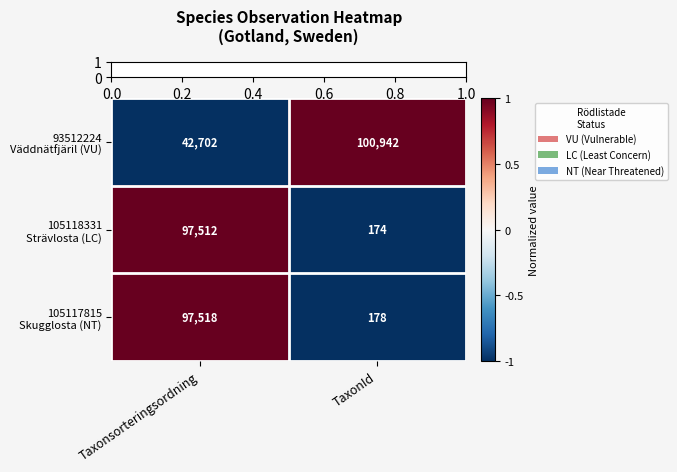

What is the spread (max minus min) of values at Taxonsorteringsordning?

54816